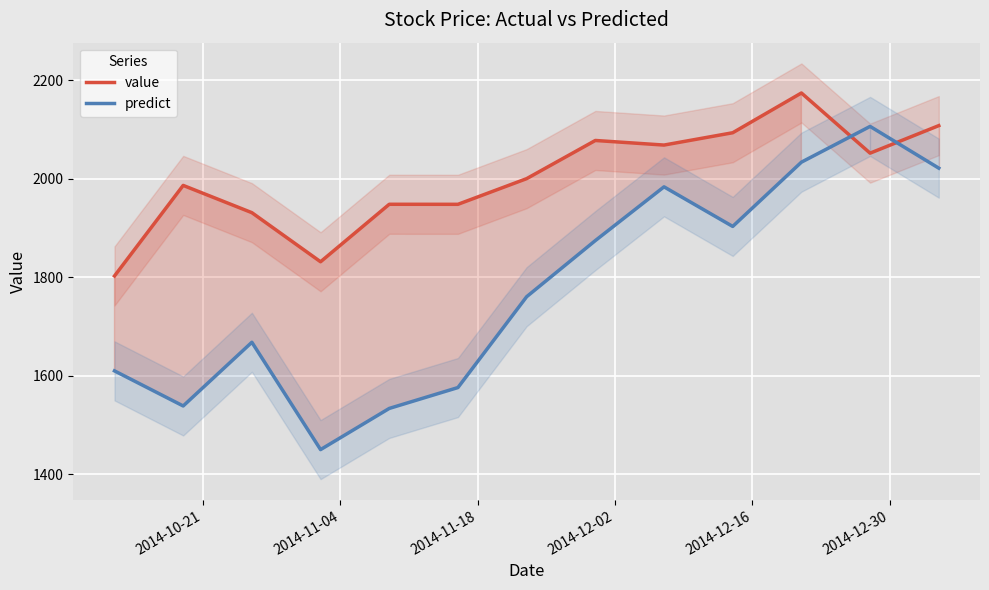

In predict, how many points are higher than both neighbors (excluding endpoints)?

3